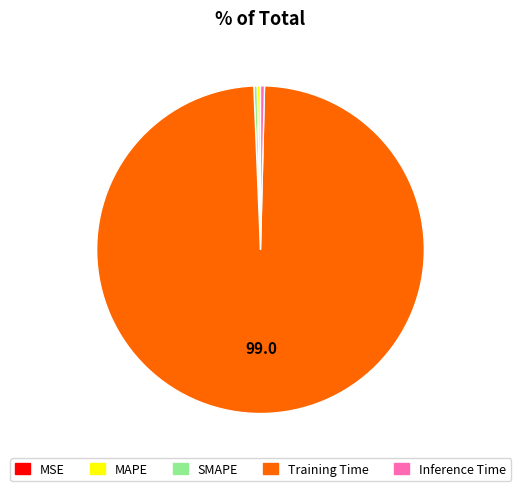

Between Training Time and Inference Time, which is larger?

Training Time